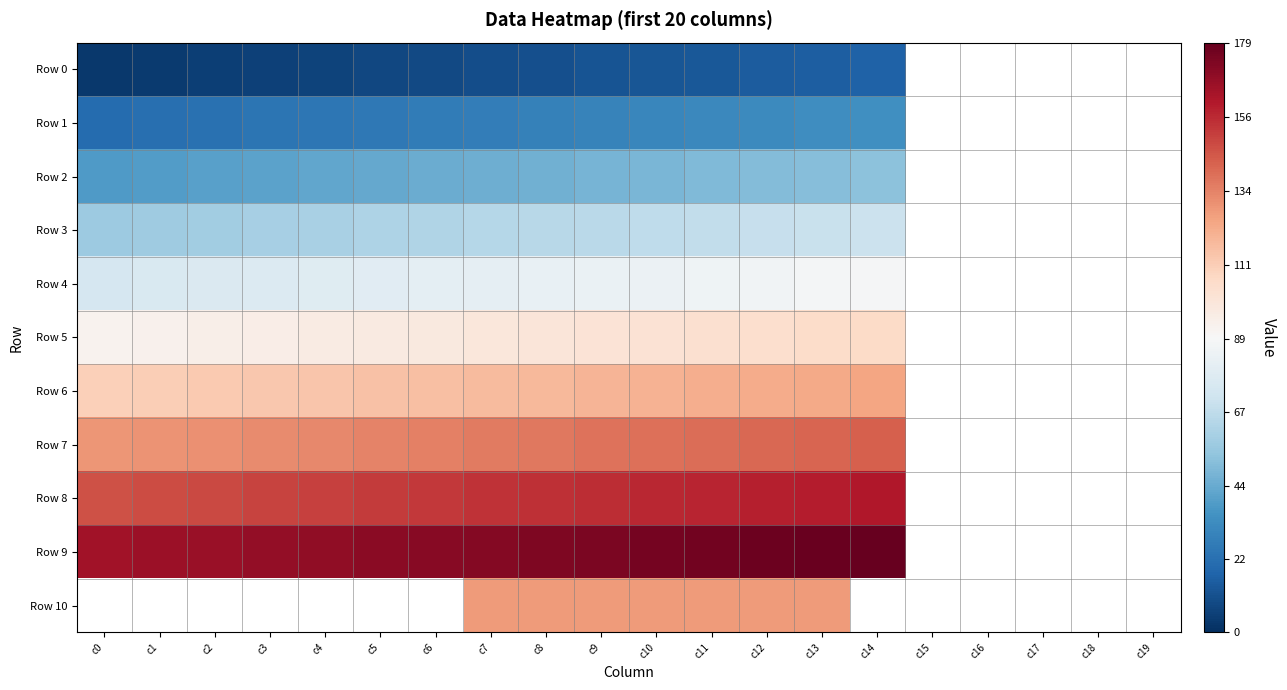

How many data points does each series have?

20